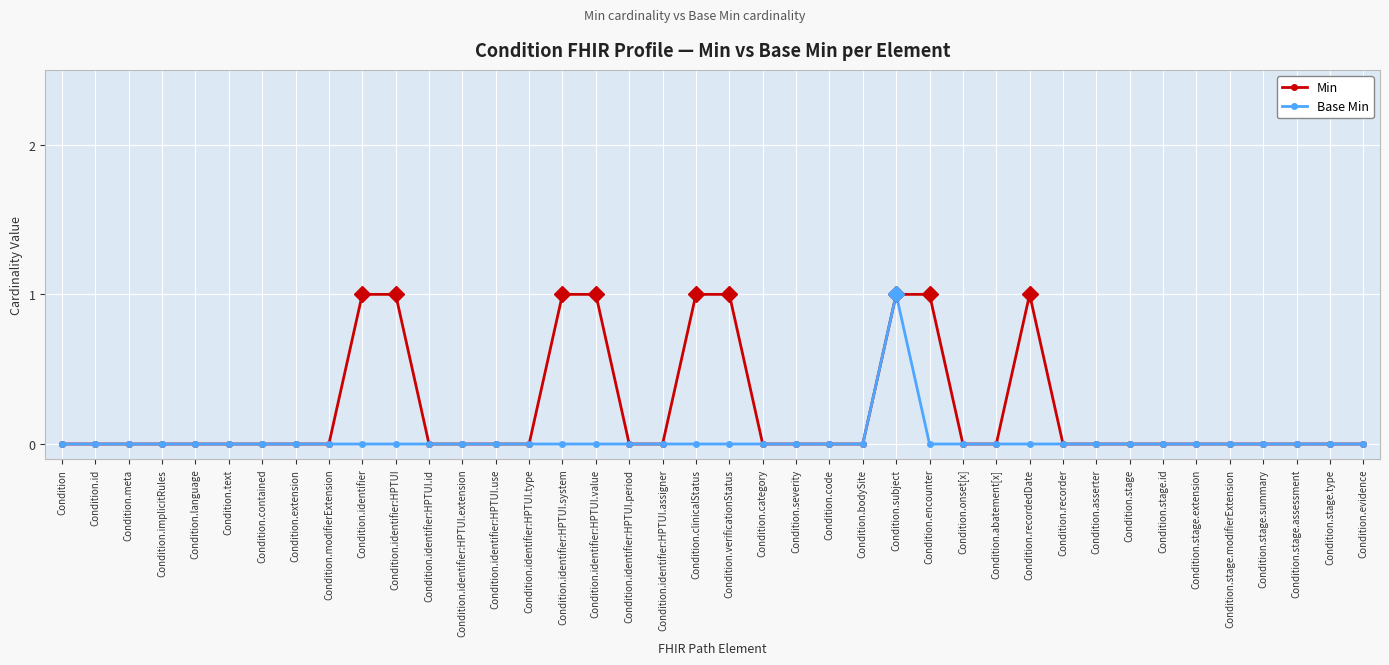

Between Condition.contained and Condition.verificationStatus, which series saw the biggest shift?

Min